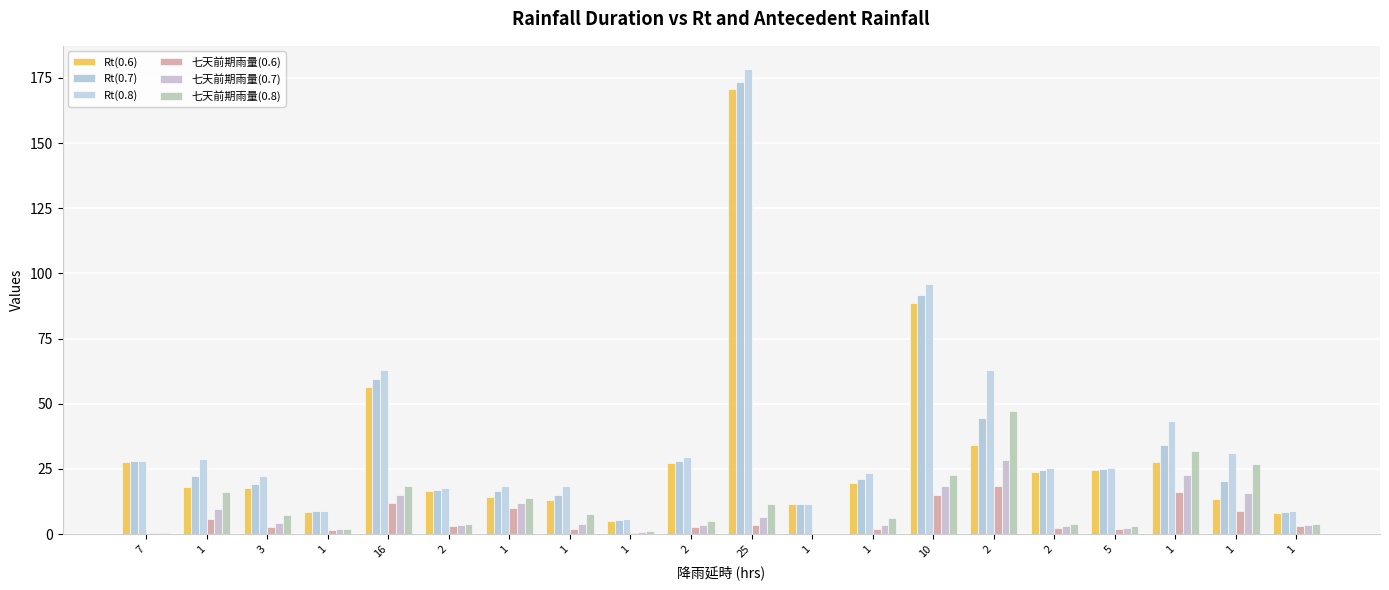

At which category is the sum across all series the highest?

25